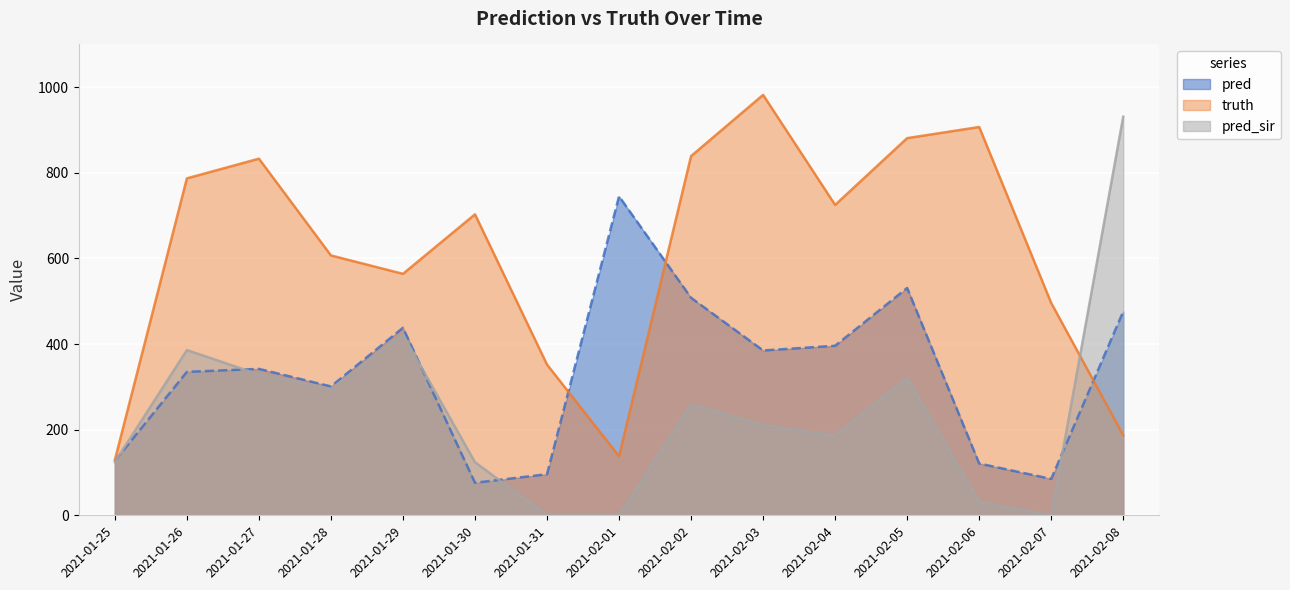

Where is the first local minimum for pred?

2021-01-28